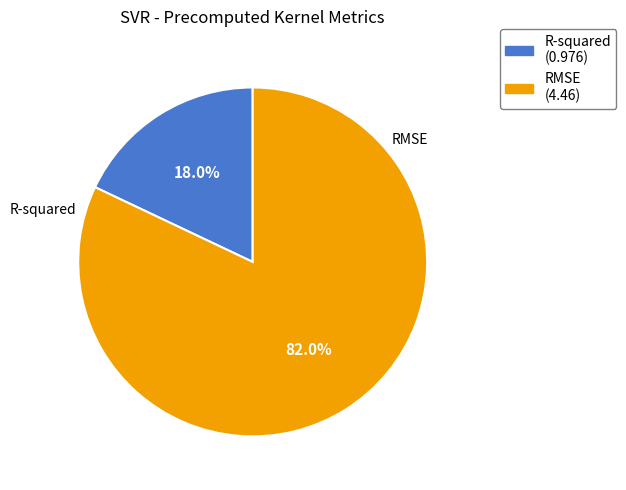

To the nearest percent, what is the average slice percentage?

50%